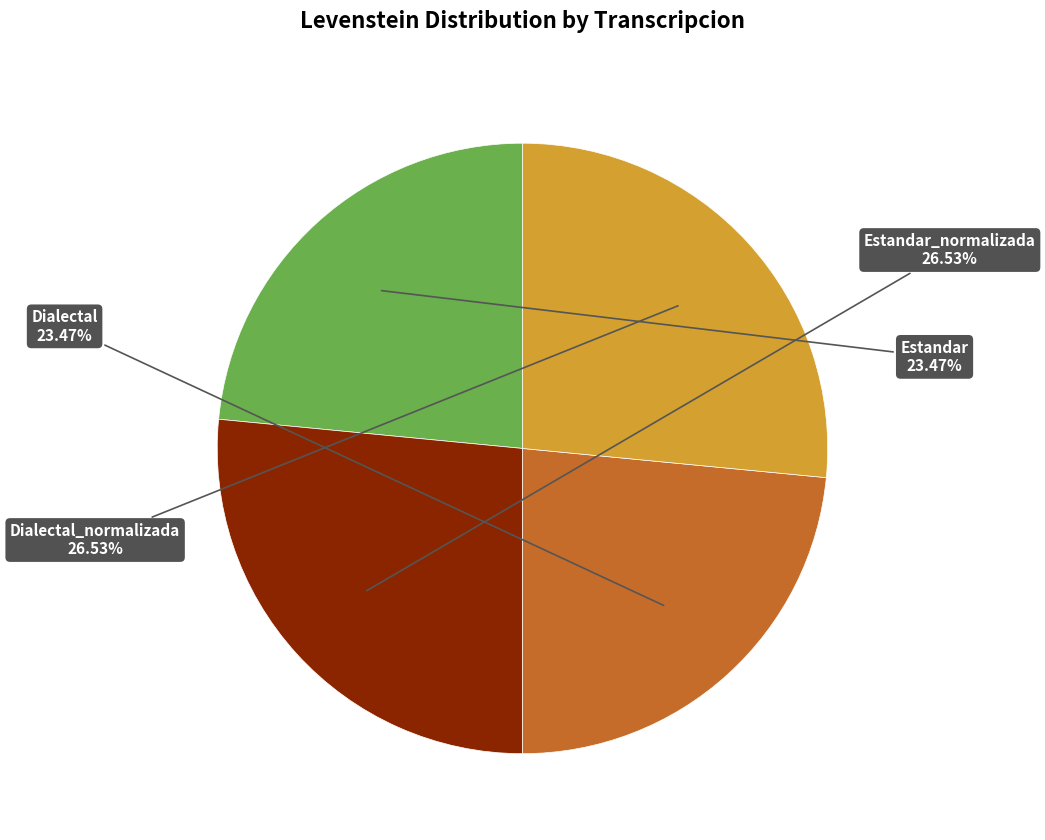

Is there any slice that represents more than half of the pie?

No